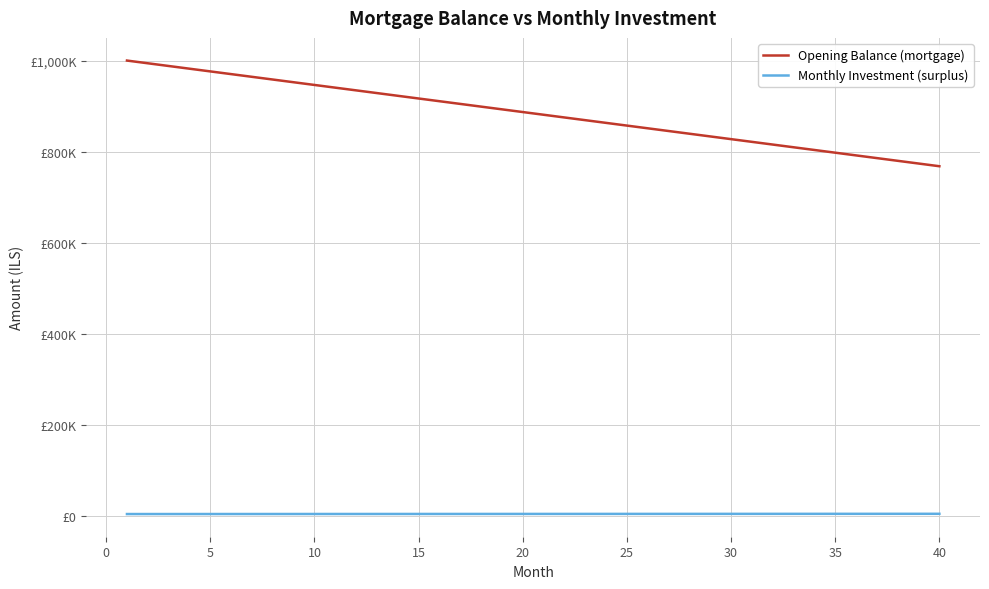

List the series in order of their peak value, lowest first.

Monthly Investment (surplus), Opening Balance (mortgage)